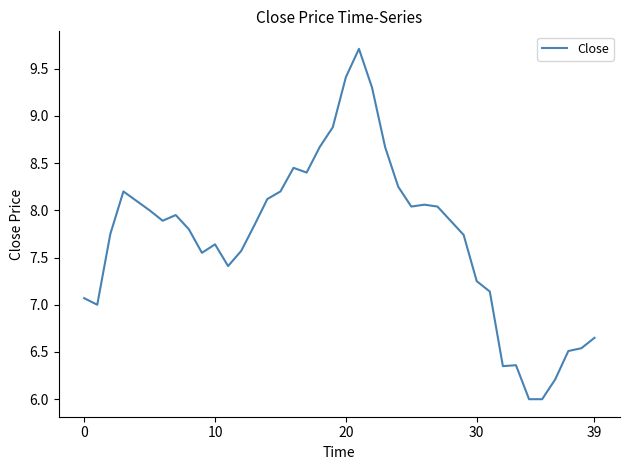

What is the minimum value shown in the chart?

6.0